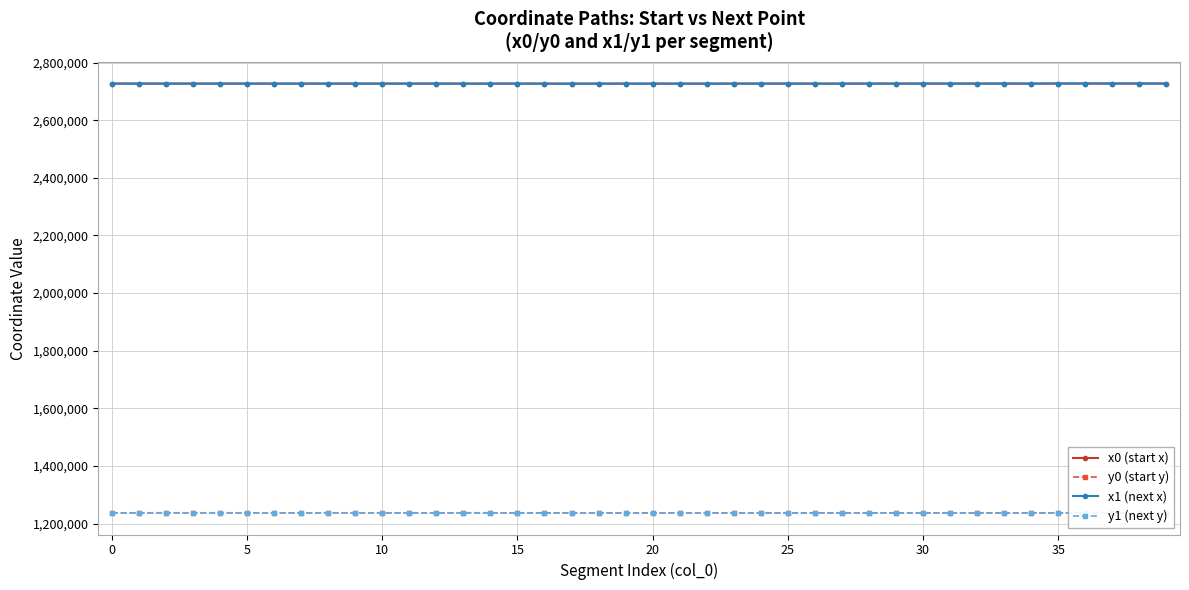

What is the minimum value shown in the chart?

1236781.2